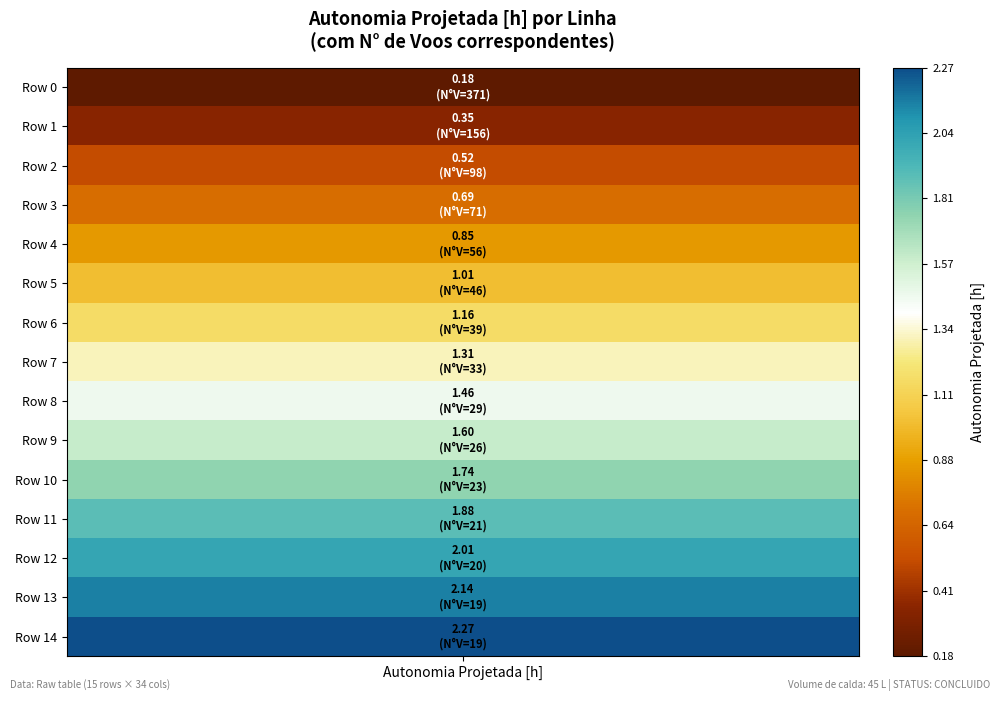

What is the difference between the second highest and second lowest values?

1.8